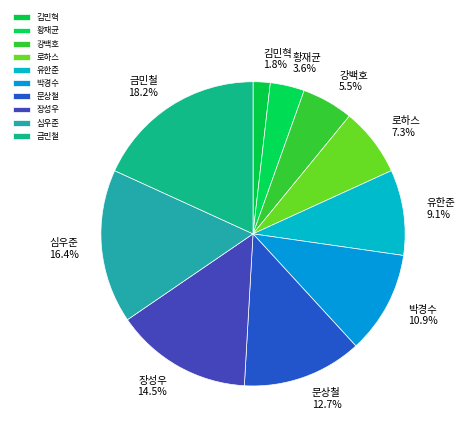

To the nearest percent, what portion does 황재균 represent?

4%